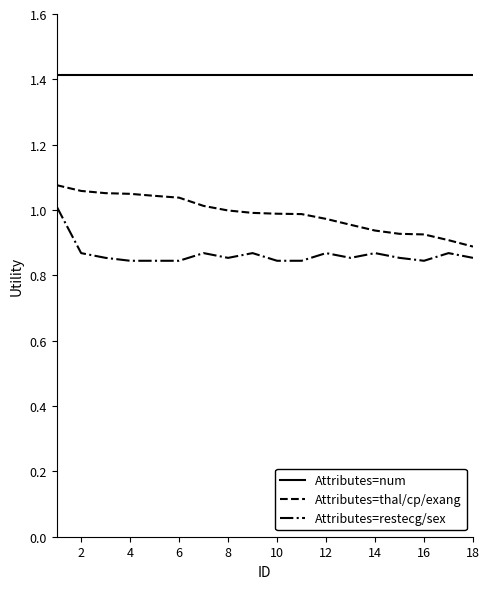

True or false: Attributes=restecg/sex and Attributes=num cross at least once.

False